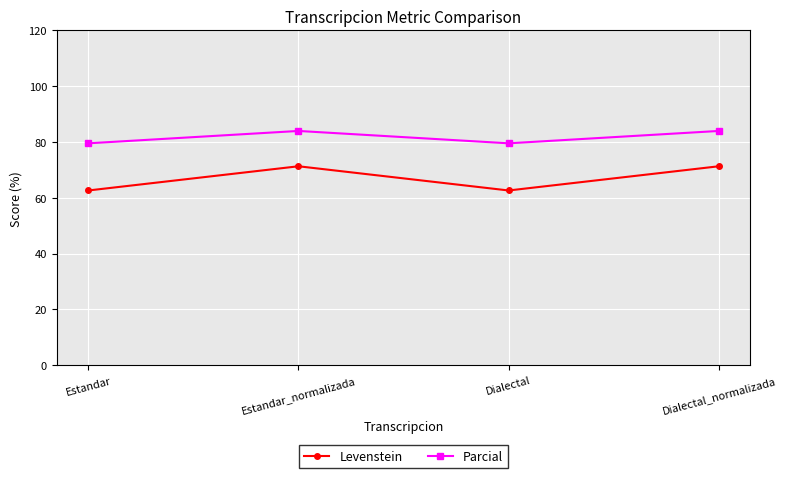

What is the difference between the highest and lowest values at Estandar?

16.9